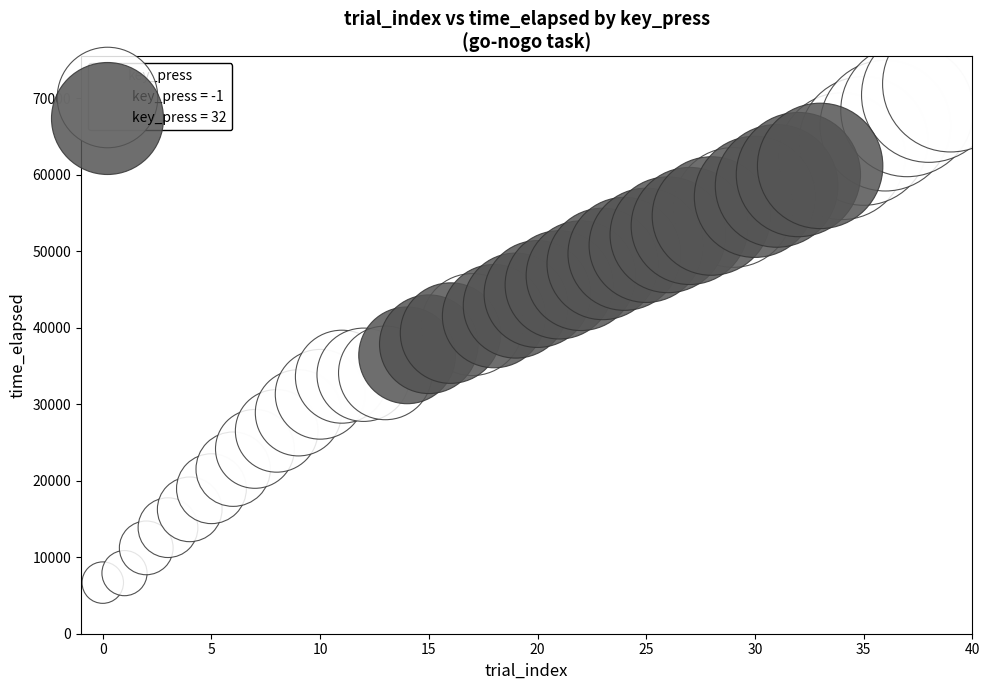

Which series reaches the minimum Y coordinate?

key_press = -1